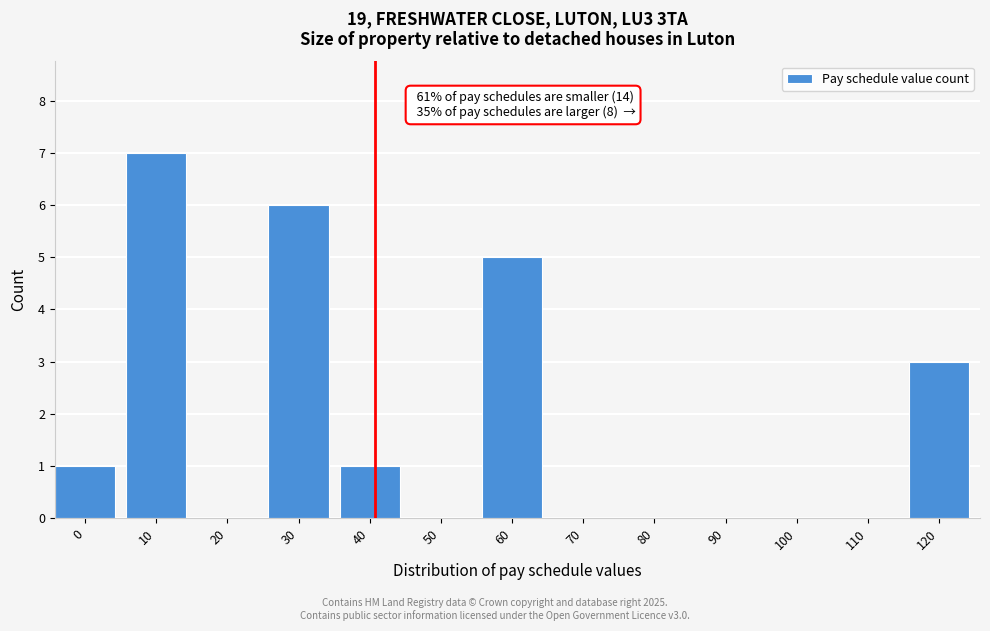

Reading left to right, what are all the values shown in this chart?

0=1	10=7	20=0	30=6	40=1	50=0	60=5	70=0	80=0	90=0	100=0	110=0	120=3